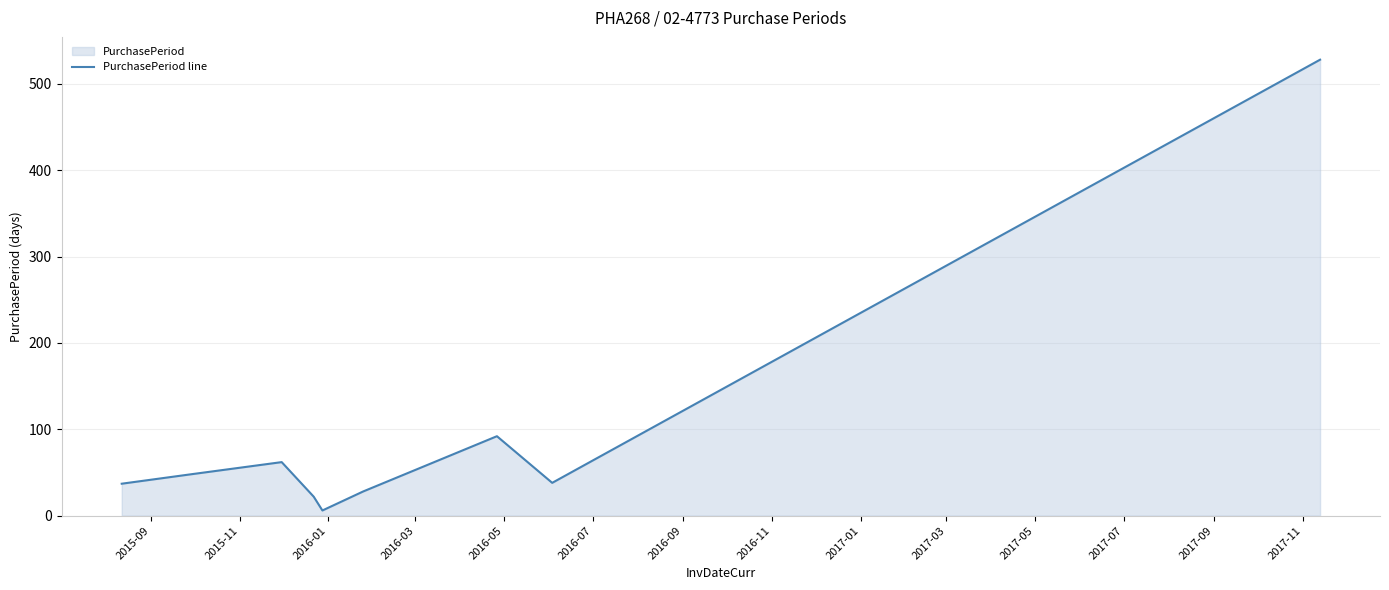

What is the maximum value shown in the chart?

528